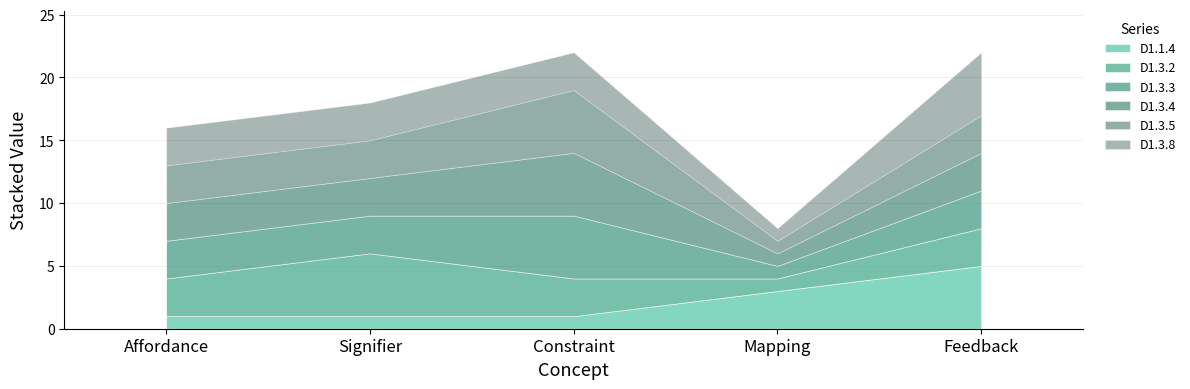

How many data points in D1.3.8 are above 3?

1